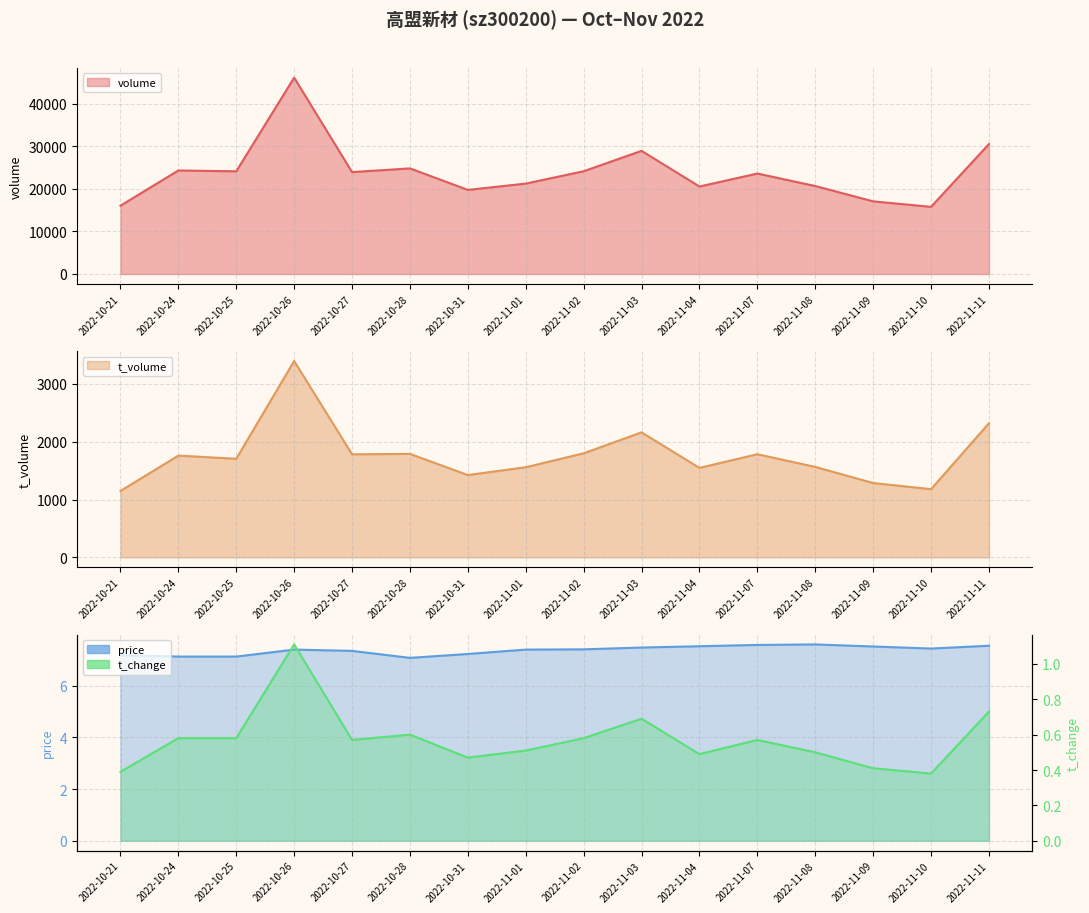

Does the chart have visible grid lines?

Yes